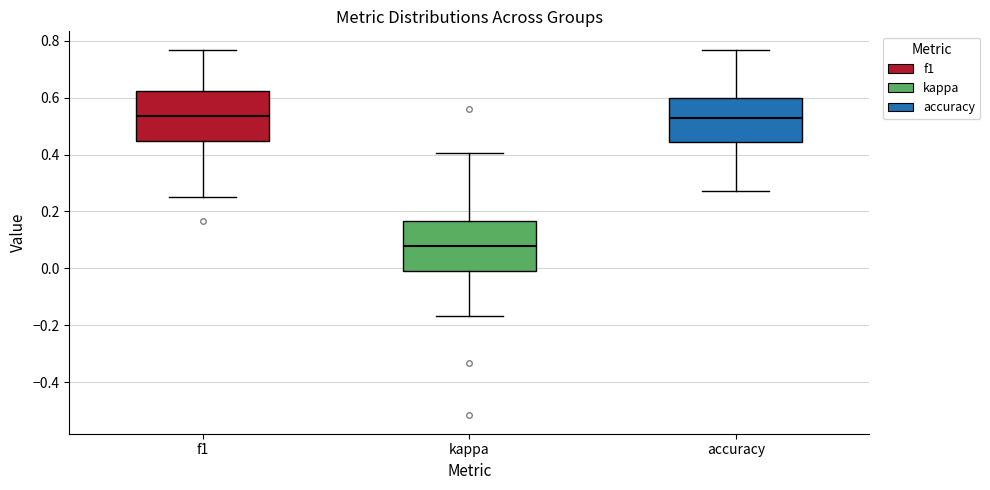

Where does the lower whisker of the box for accuracy end on the y-axis? The values are not printed on the chart, so give them approximately, as read against the axis.

0.28